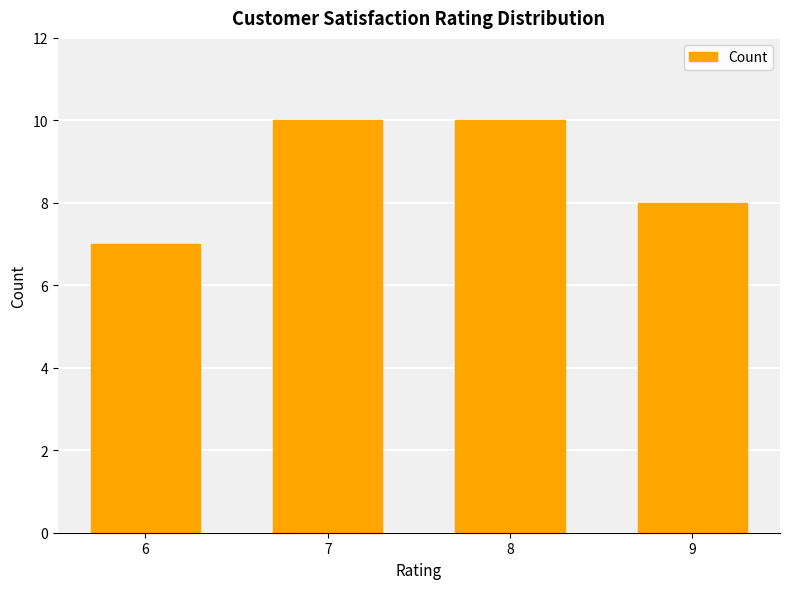

What is the sum of the values at 9 and 7?

18